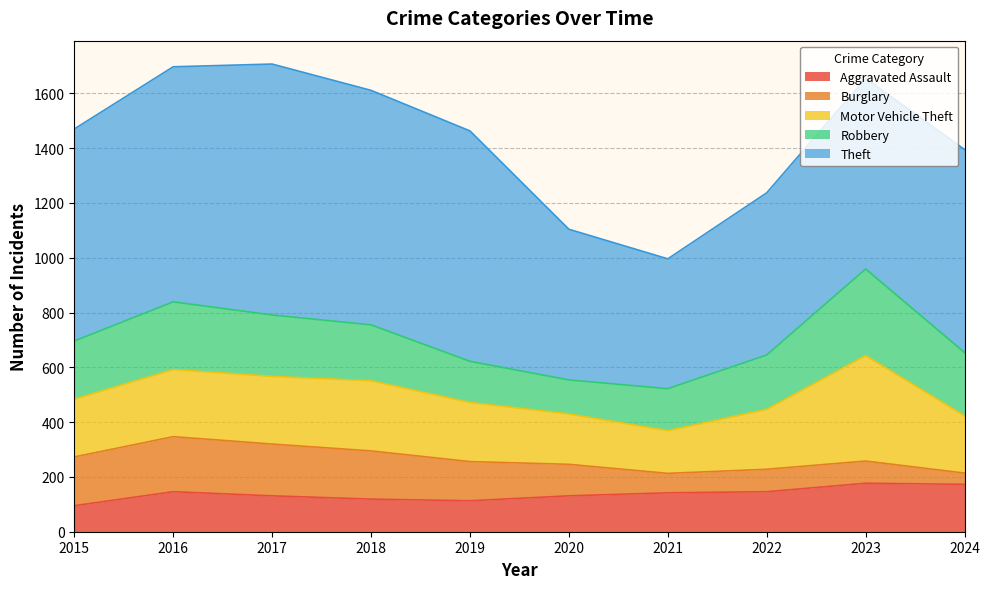

What is the difference between the highest and lowest values at 2020?

435